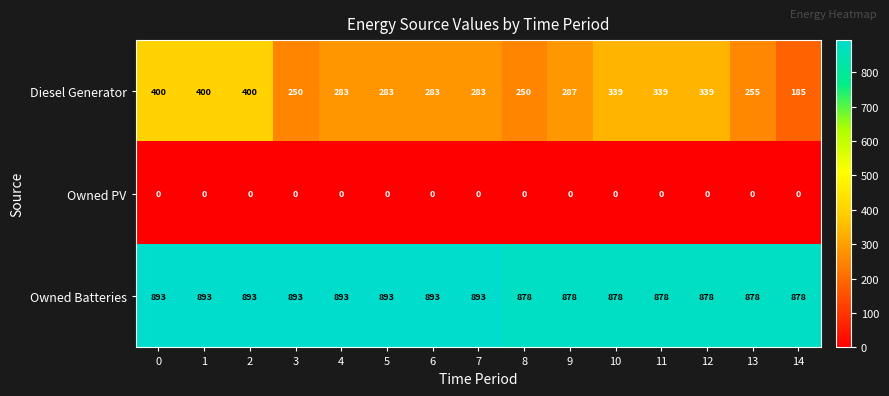

At how many categories does at least one series exceed 602?

15